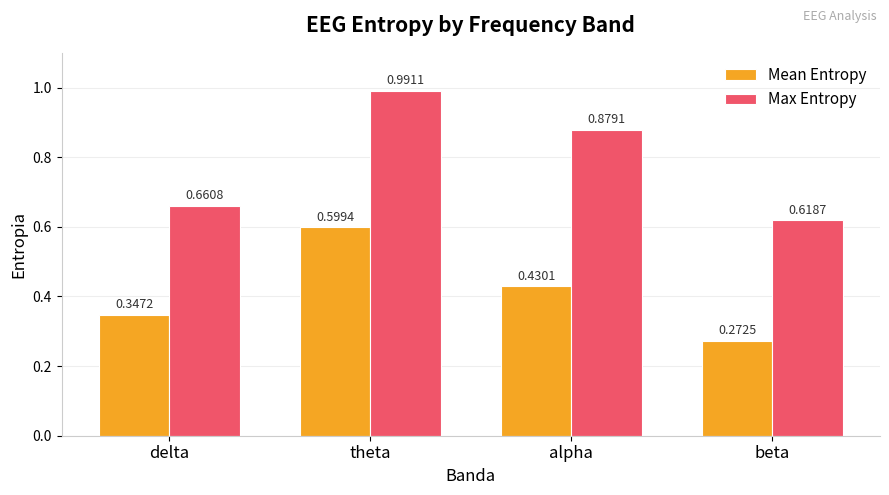

Which label corresponds to the largest value in the chart?

theta